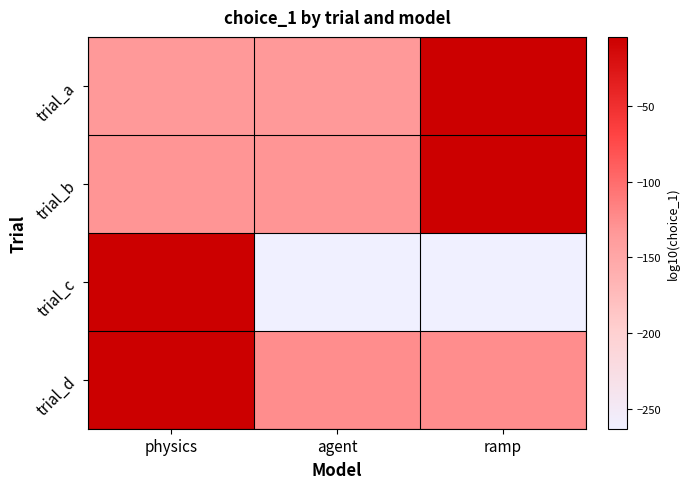

How many data points does each series have?

3